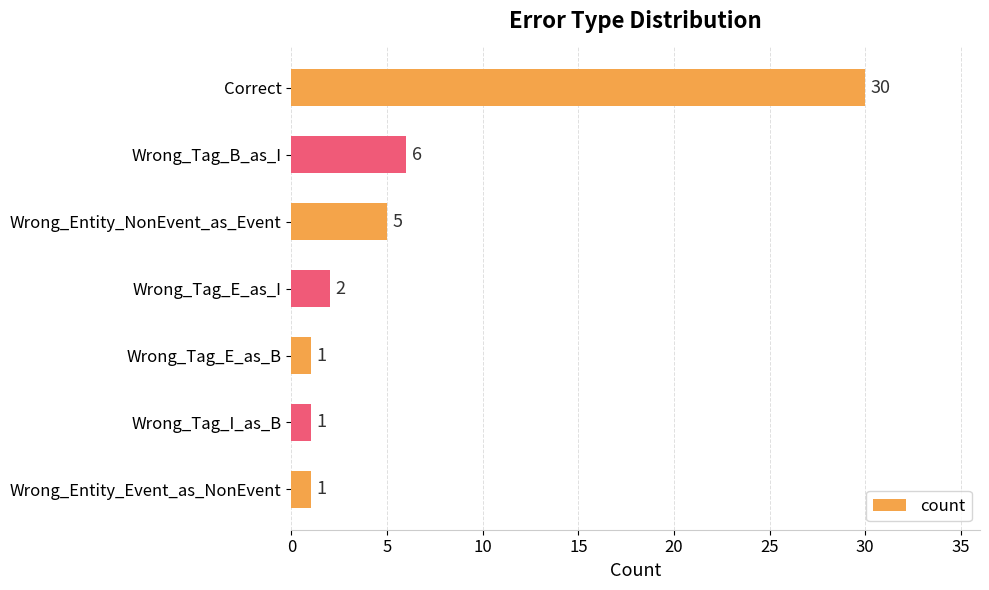

What is the average value?

7